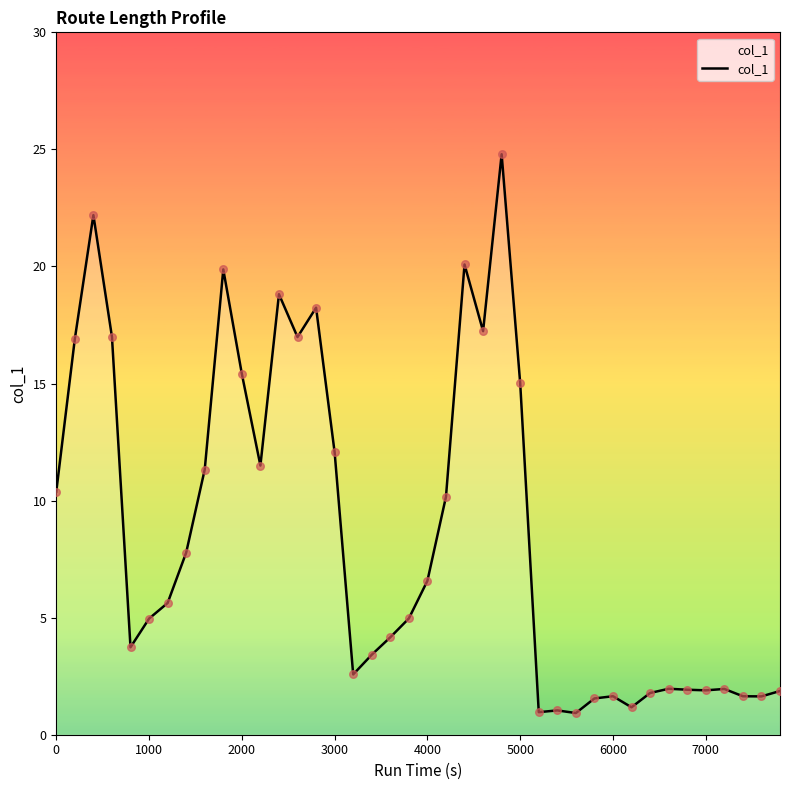

What is the difference between the maximum and minimum values?

23.9